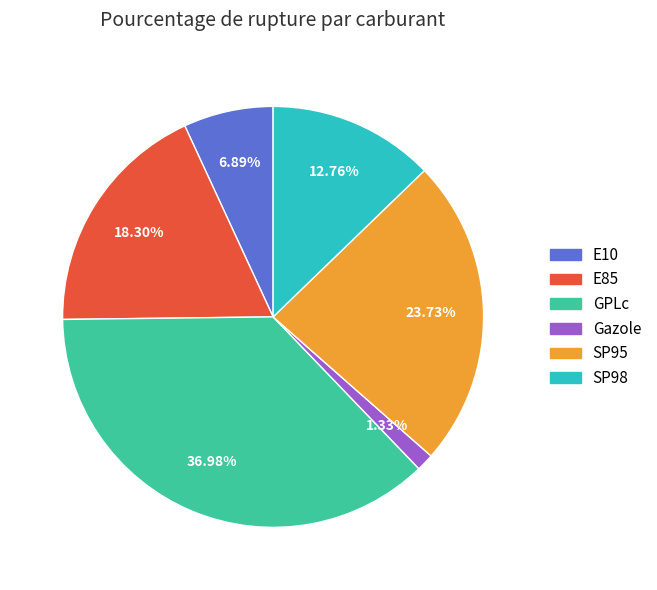

How many segments does this pie chart have?

6